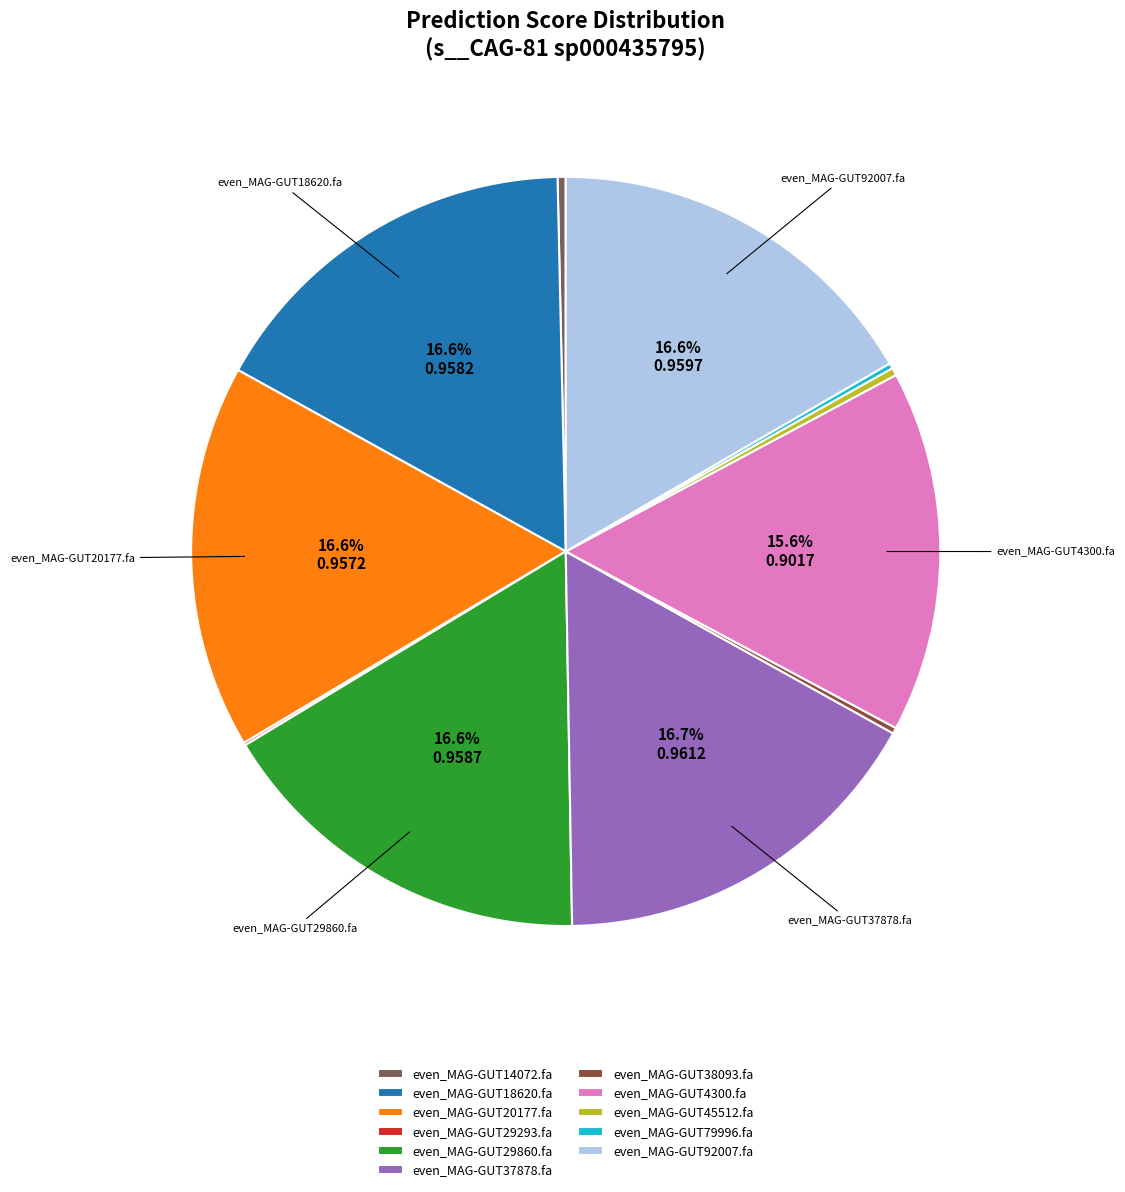

How many segments does this pie chart have?

11